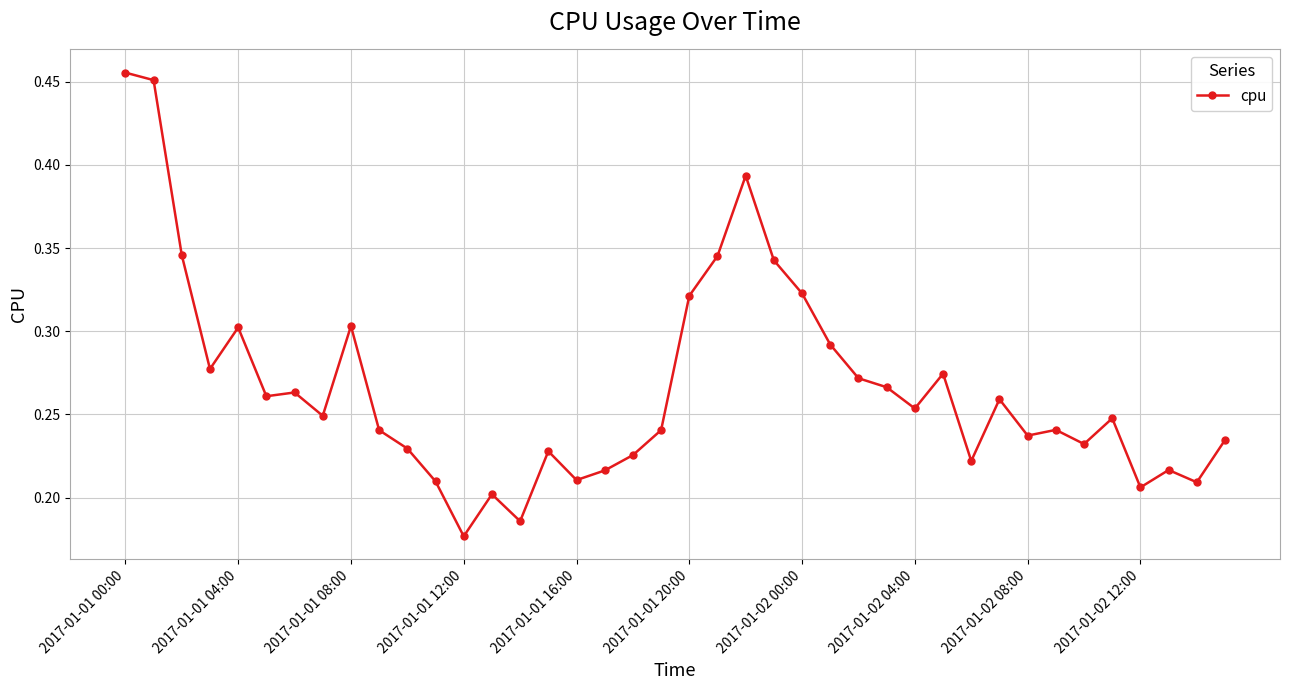

True or false: there are more than 1 points higher than both neighbors.

True